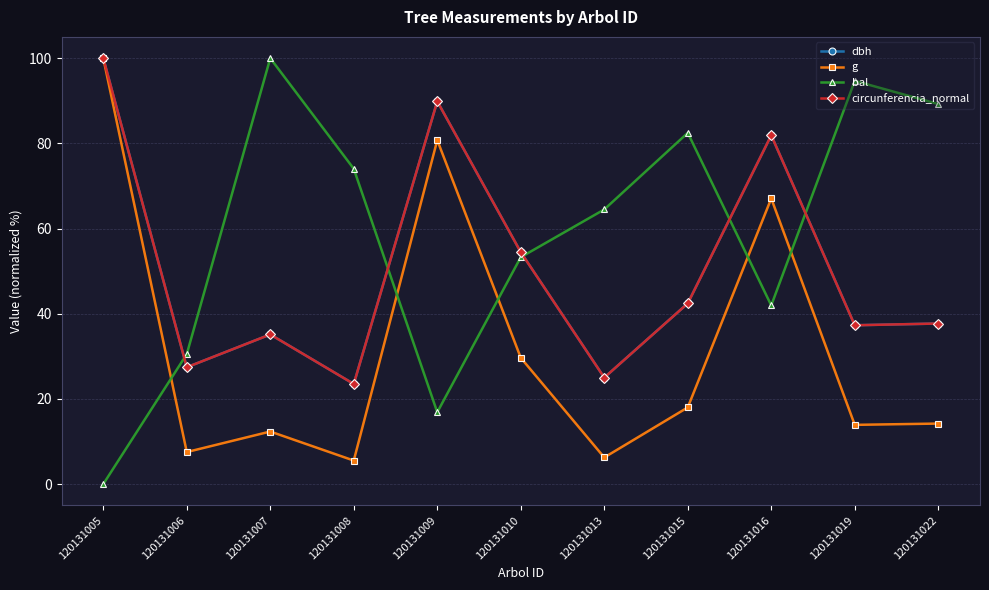

Which series changed the most between 120131008 and 120131022?

bal